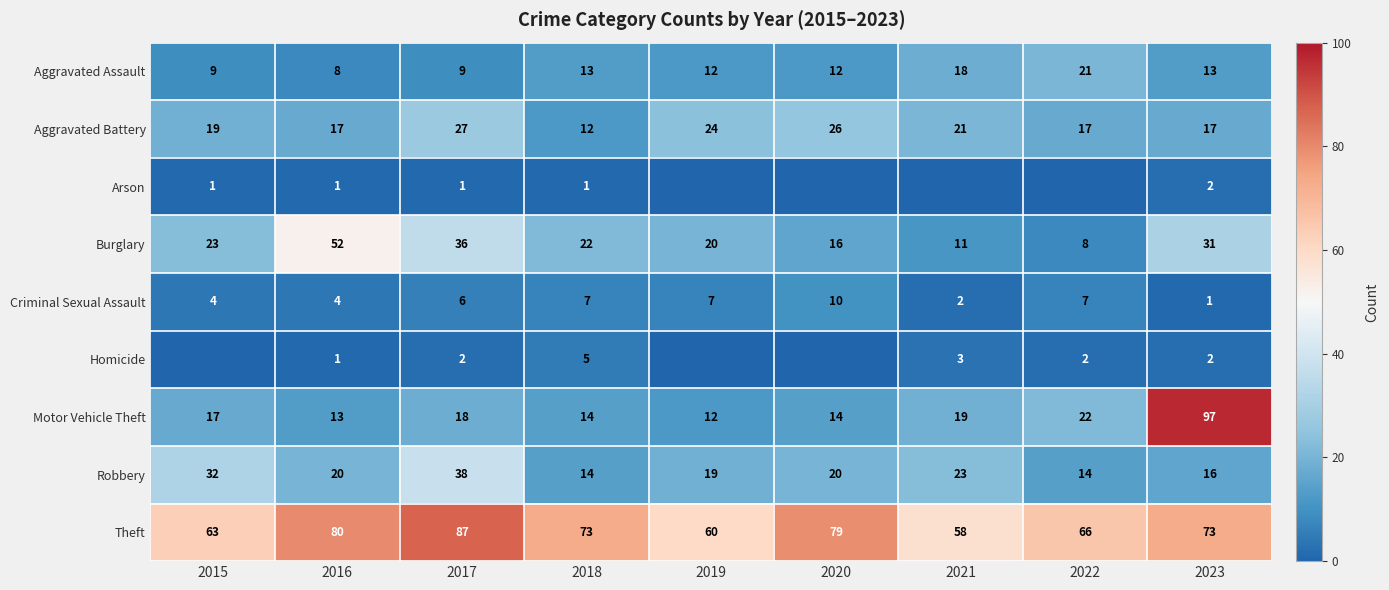

Is the value of Aggravated Battery at 2021 greater than the value of Motor Vehicle Theft at 2023?

No